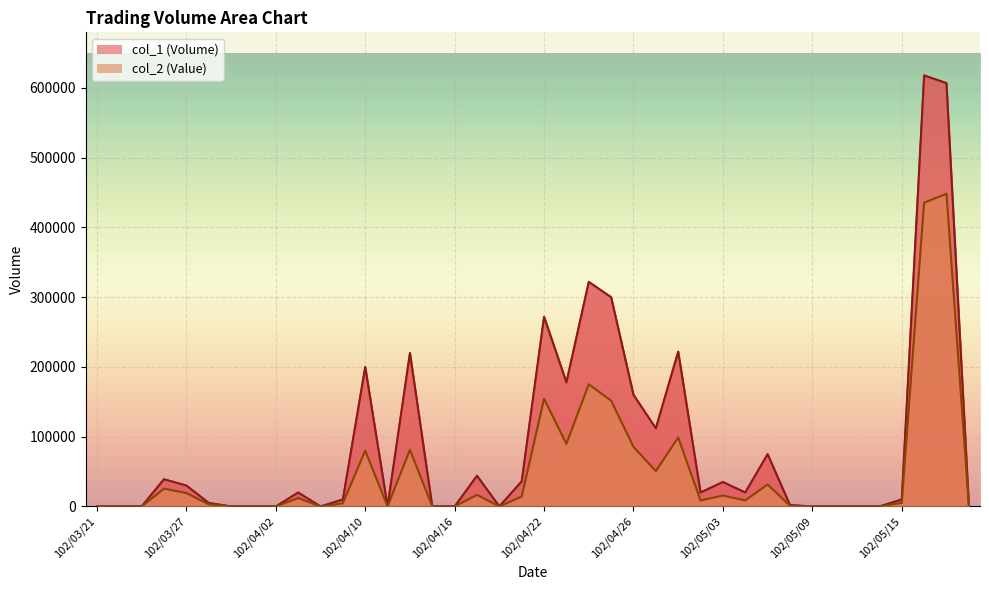

Which series has the largest total across all categories?

col_1